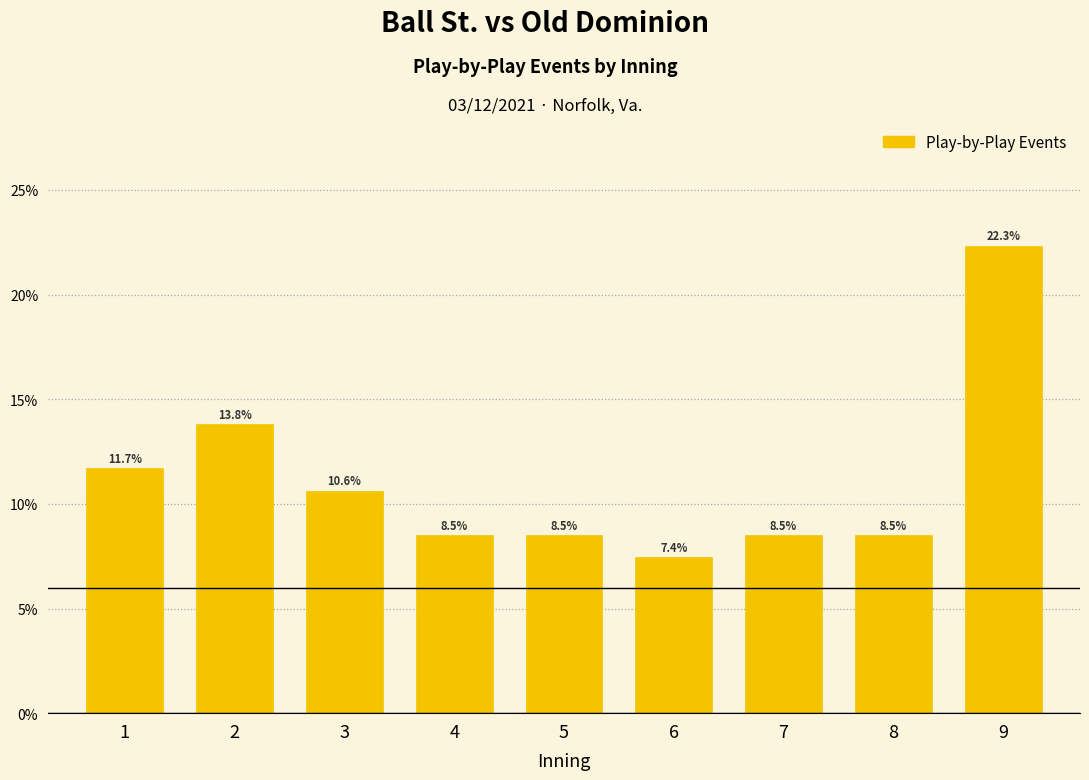

Reading right to left, what are all the values shown in this chart?

9=22.3	8=8.5	7=8.5	6=7.4	5=8.5	4=8.5	3=10.6	2=13.8	1=11.7